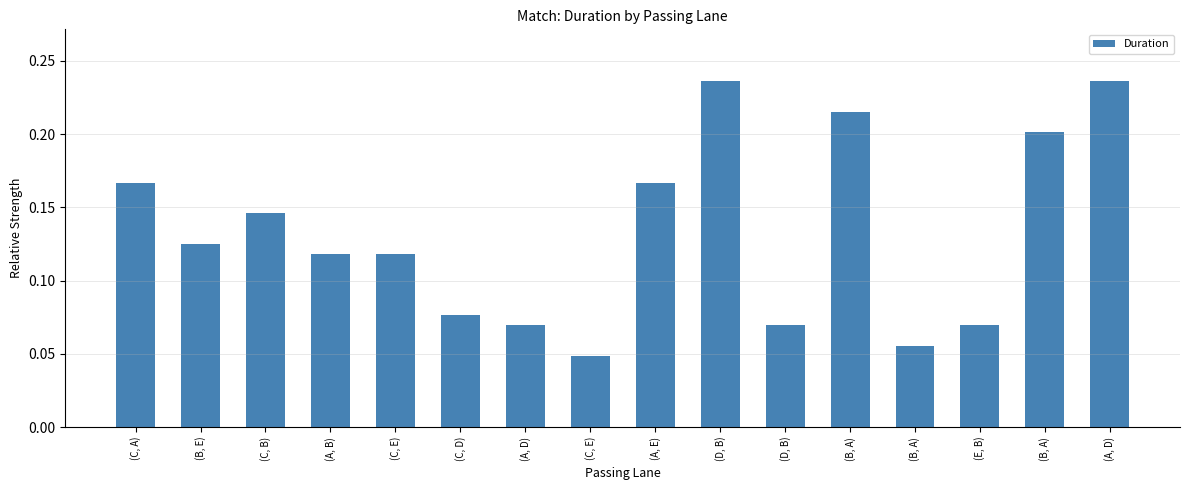

What is the difference between the maximum and minimum values?

0.2